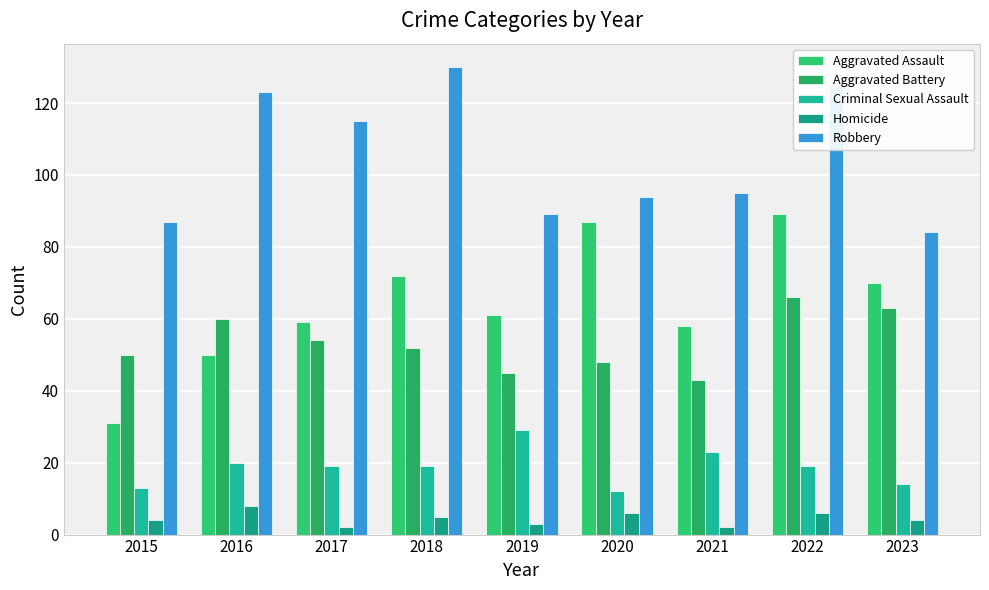

What is the value of the Criminal Sexual Assault bar at the 4th from the left?

19